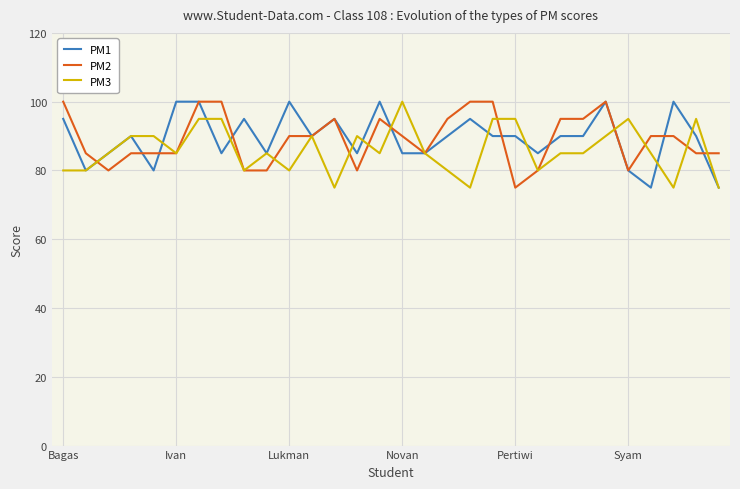

What is the maximum value for PM1?

100